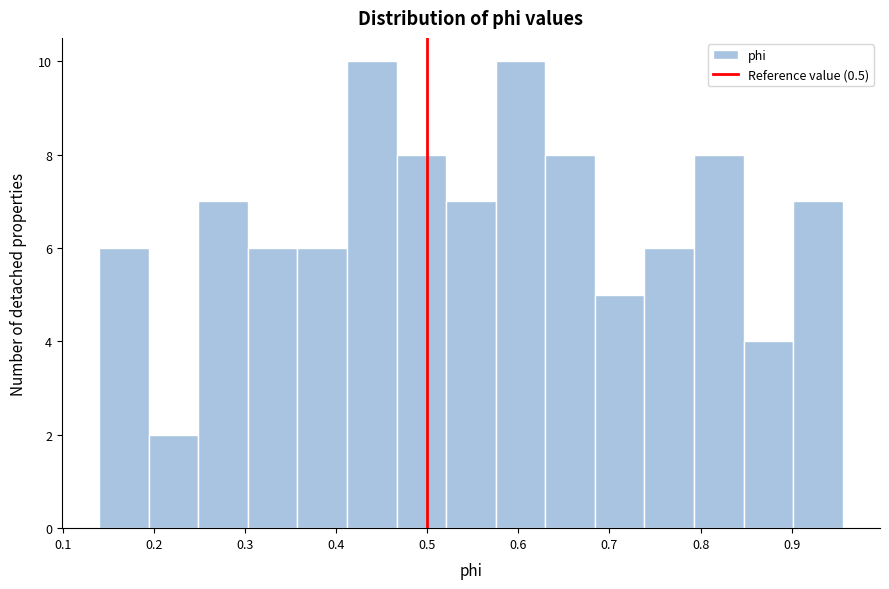

Reading left to right, transcribe this chart: for each bar, give the range it covers on the x-axis and its height. Neither the bar edges nor the heights are printed on the chart, so give them approximately, as read against the axes.

0.14 to 0.19: 6
0.19 to 0.25: 2
0.25 to 0.30: 7
0.30 to 0.36: 6
0.36 to 0.41: 6
0.41 to 0.47: 10
0.47 to 0.52: 8
0.52 to 0.58: 7
0.58 to 0.63: 10
0.63 to 0.68: 8
0.68 to 0.74: 5
0.74 to 0.79: 6
0.79 to 0.85: 8
0.85 to 0.90: 4
0.90 to 0.96: 7